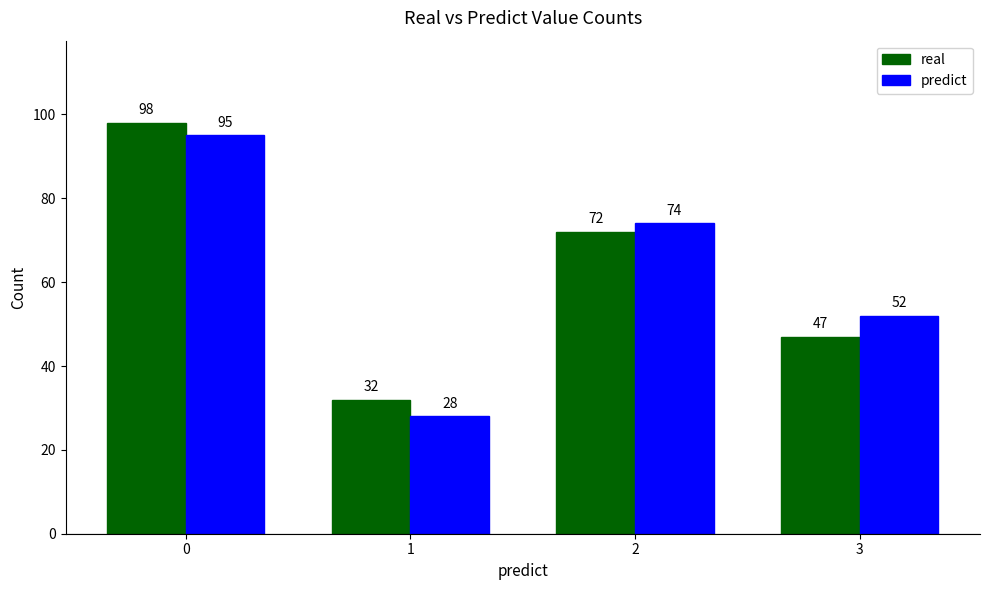

List the series in order of their peak value, lowest first.

predict, real